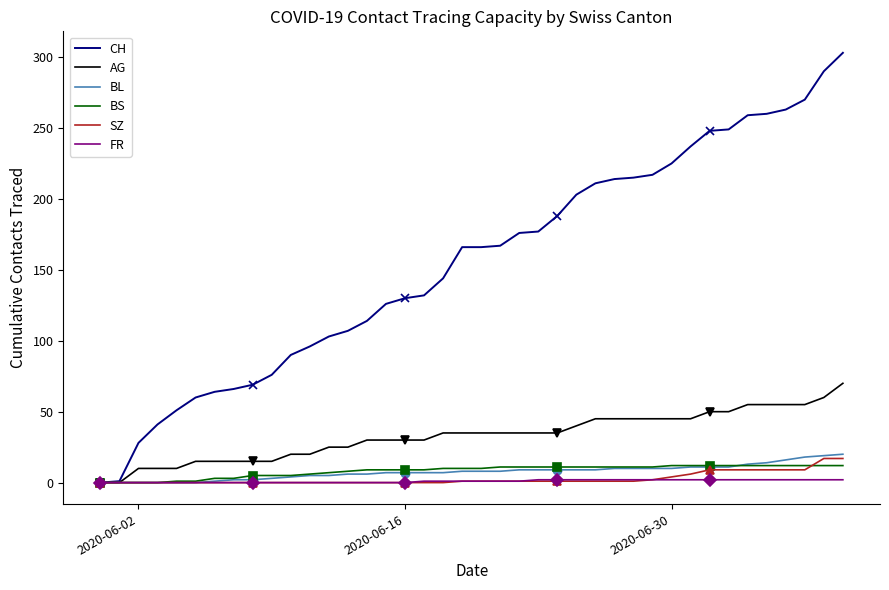

The CH series shows 225 at 2020-06-30. True or false?

True